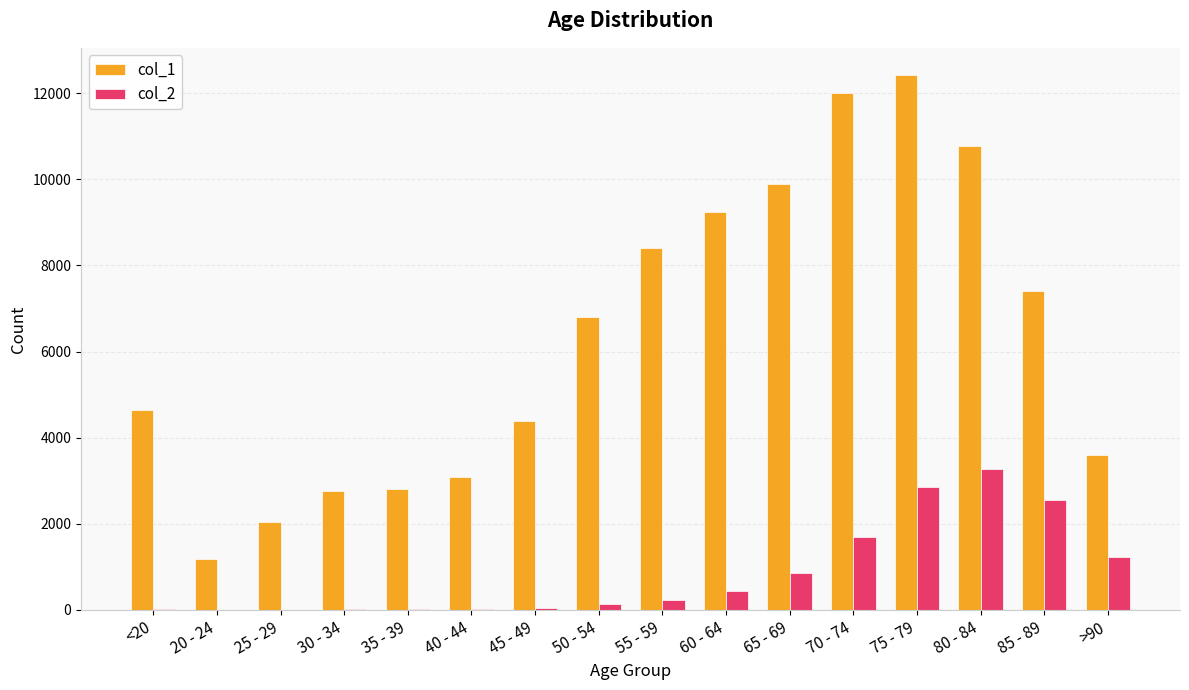

Which series has the largest range (max minus min)?

col_1